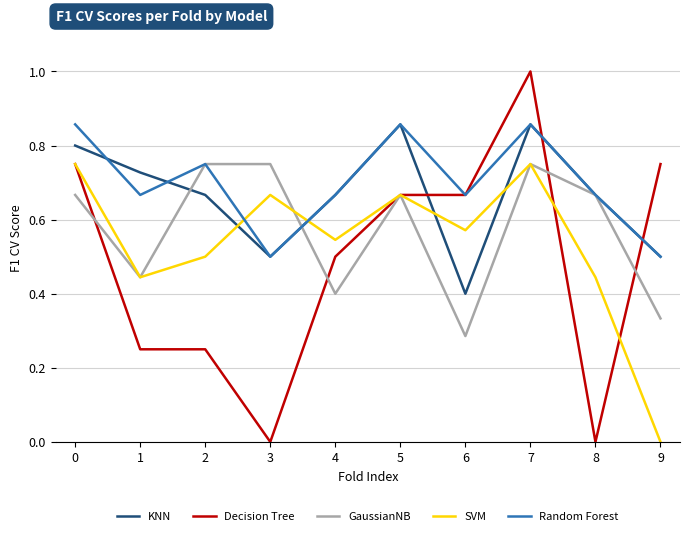

Which series has the widest spread of values?

Decision Tree